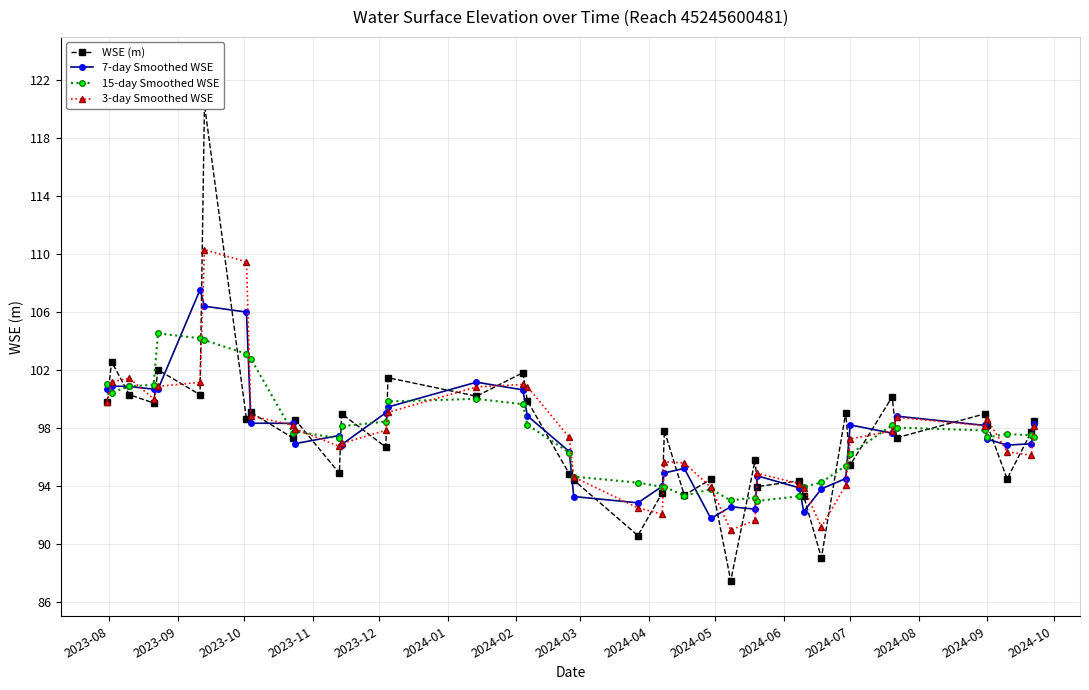

True or false: 3-day Smoothed WSE has more than 2 interior local peaks.

True